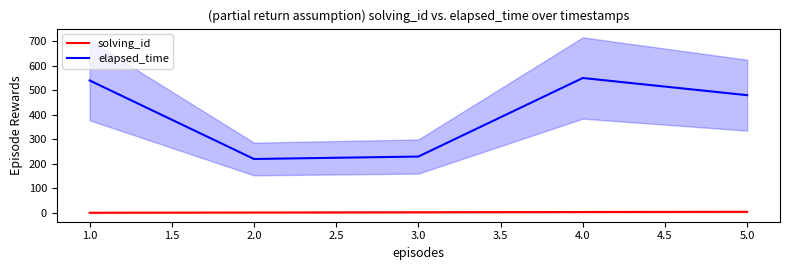

How many lines are shown in the chart?

2